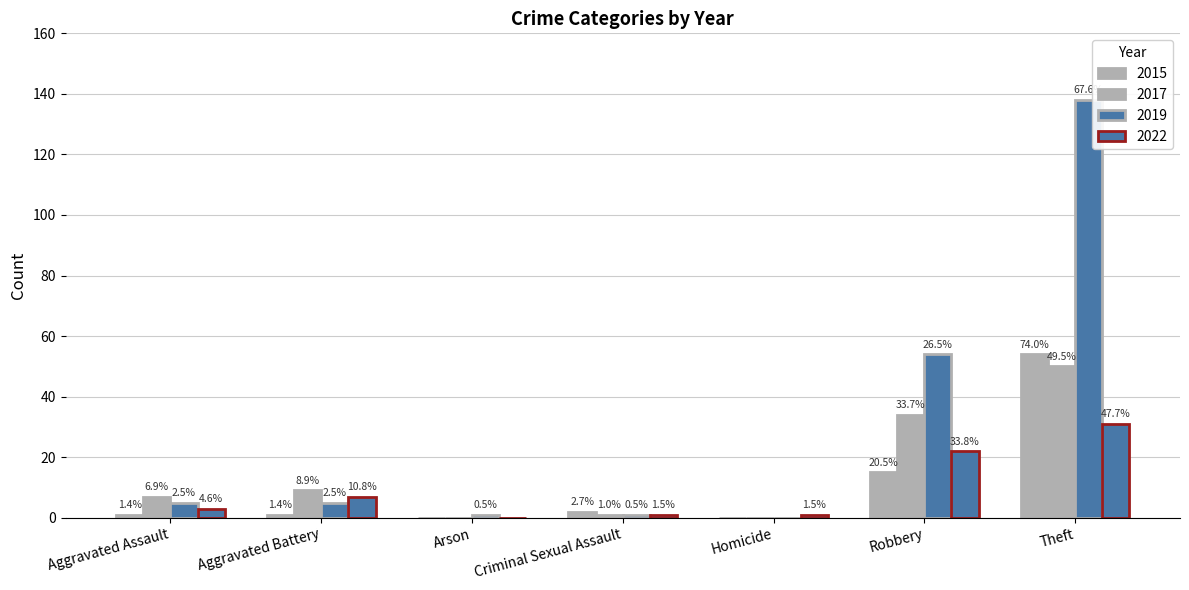

What is the spread (max minus min) of values at Theft?

107